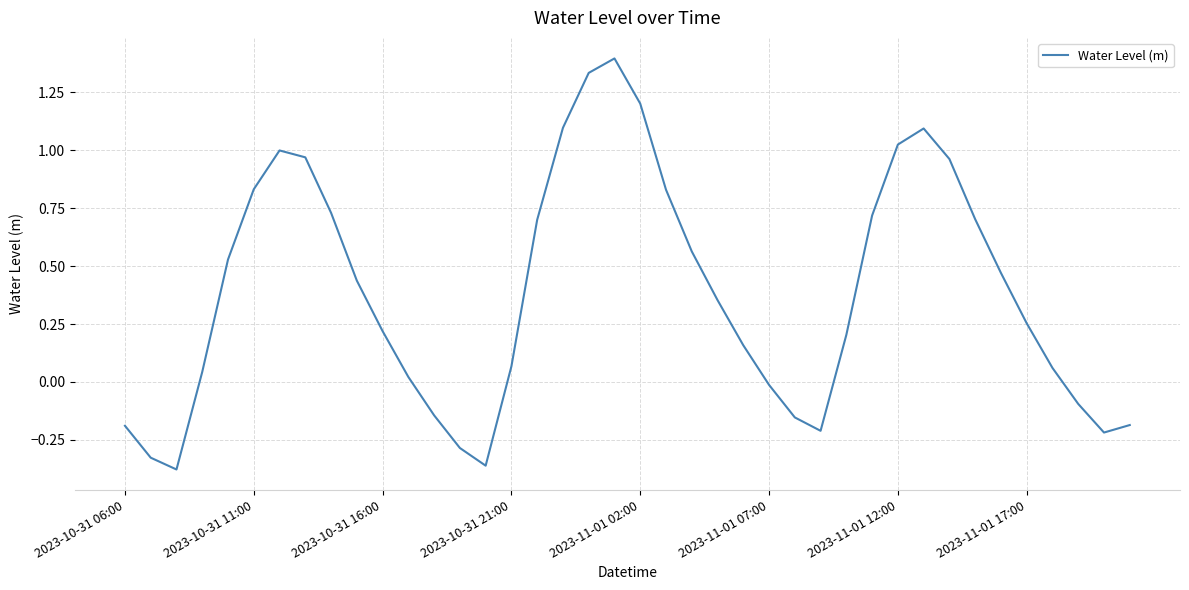

What is the maximum value shown in the chart?

1.4